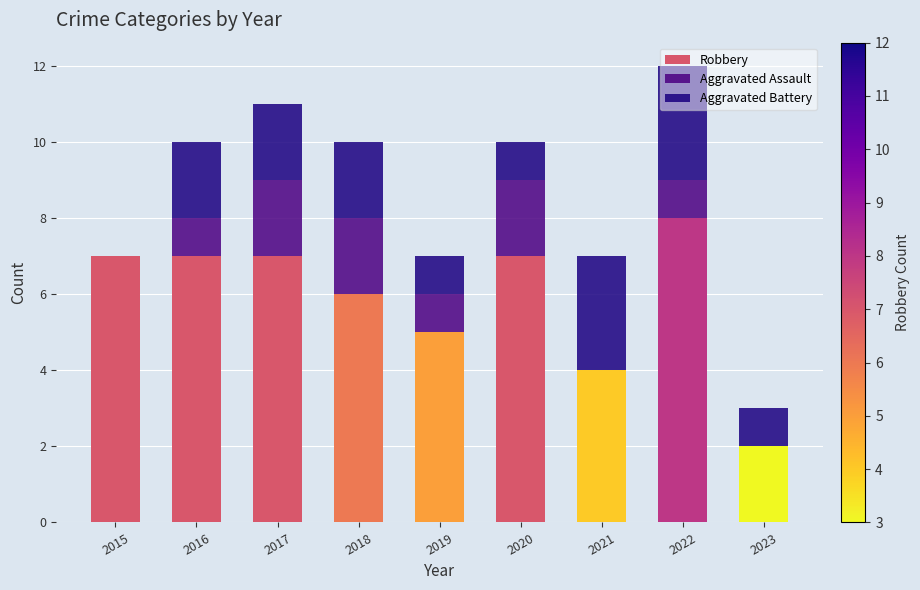

What is the sum of all Robbery values?

53